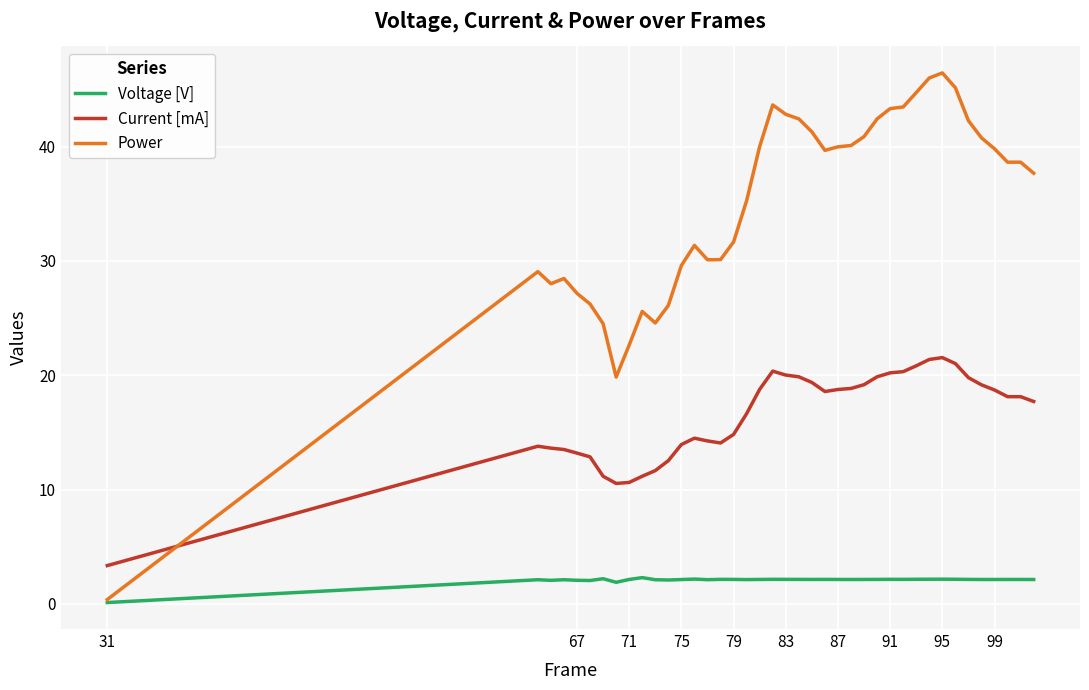

What is the highest value of the Current [mA] series?

21.5